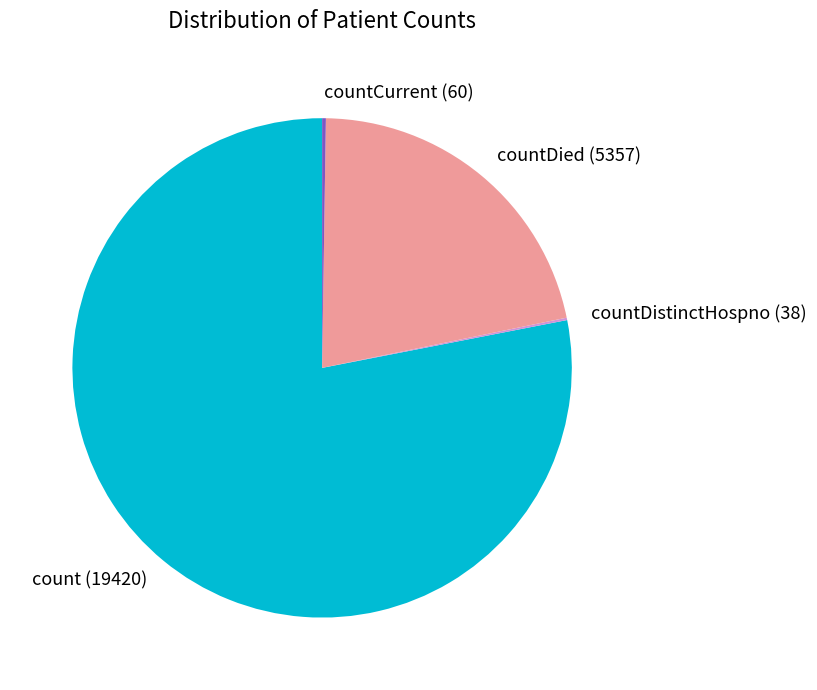

True or false: countDied accounts for 22% of the total.

True